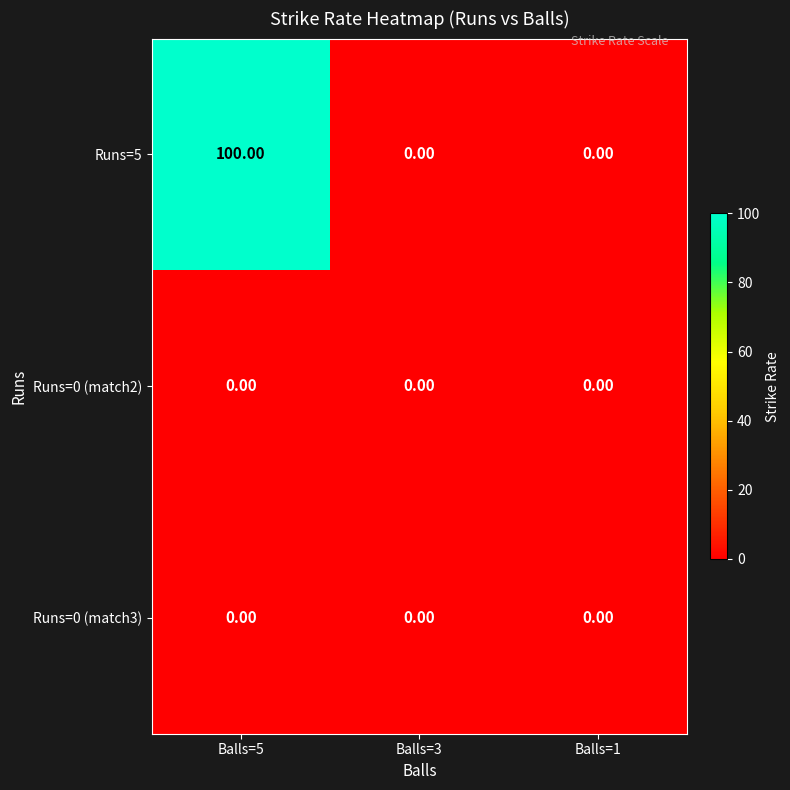

Which series has the largest total across all categories?

Runs=5